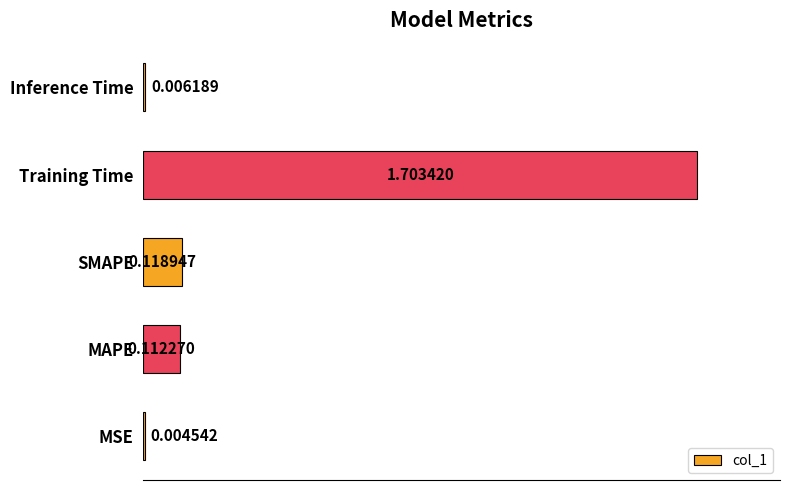

Where is the data nearest to the value 0?

MSE